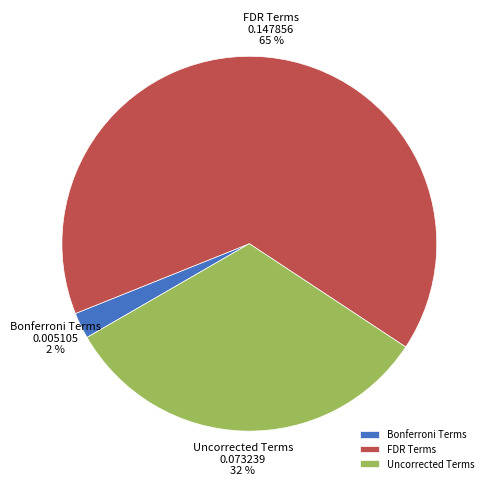

True or false: Bonferroni Terms accounts for 13% of the total.

False